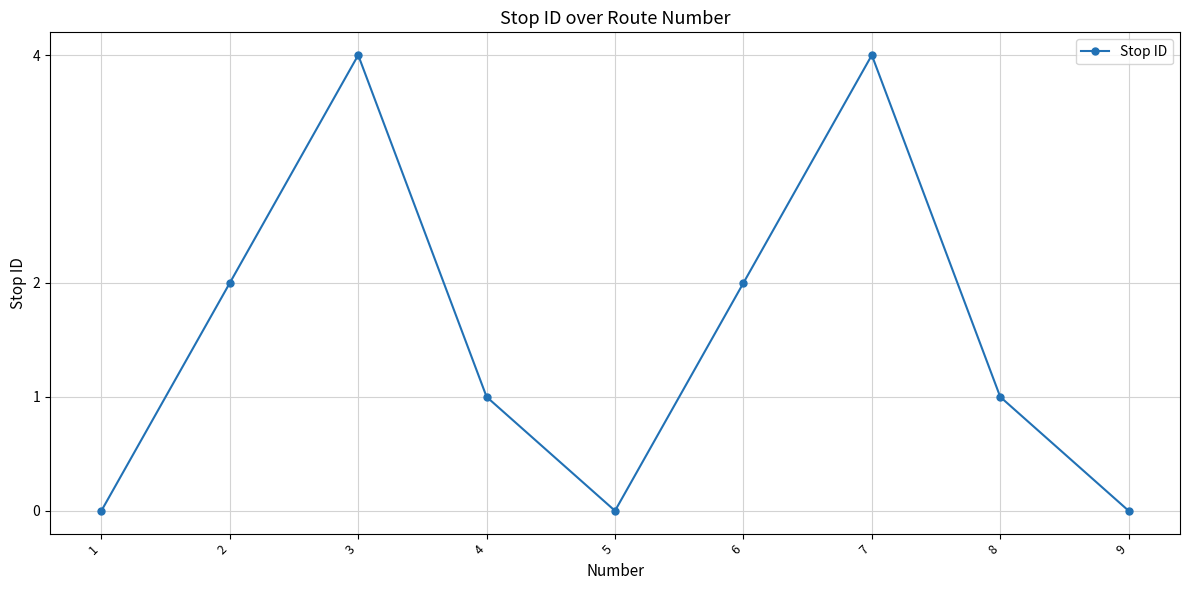

How many points are higher than both their immediate neighbors (excluding endpoints)?

2